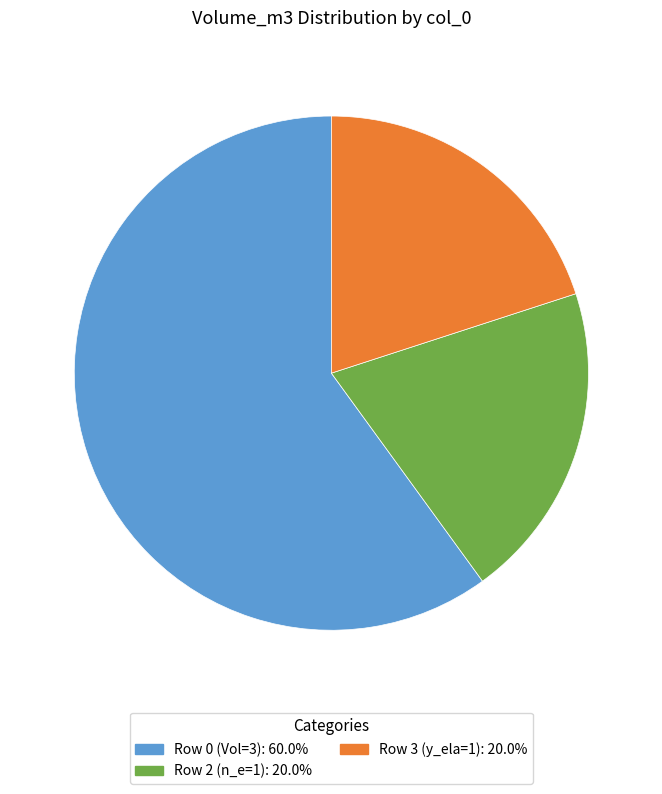

Is there any slice that represents more than half of the pie?

Yes